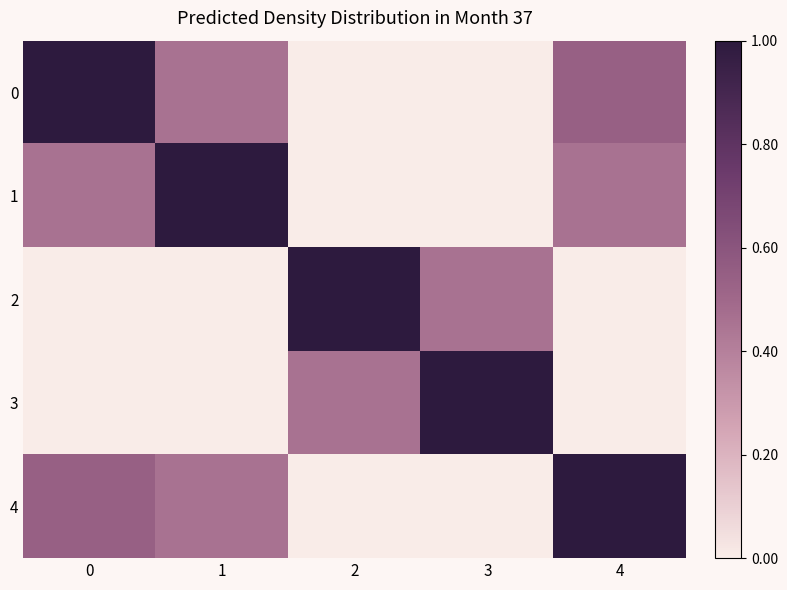

Reading left to right, list all the values displayed in this chart.

row_0: 1.0	0.5	0.0	0.0	0.5
row_1: 0.5	1.0	0.0	0.0	0.5
row_2: 0.0	0.0	1.0	0.5	0.0
row_3: 0.0	0.0	0.5	1.0	0.0
row_4: 0.5	0.5	0.0	0.0	1.0